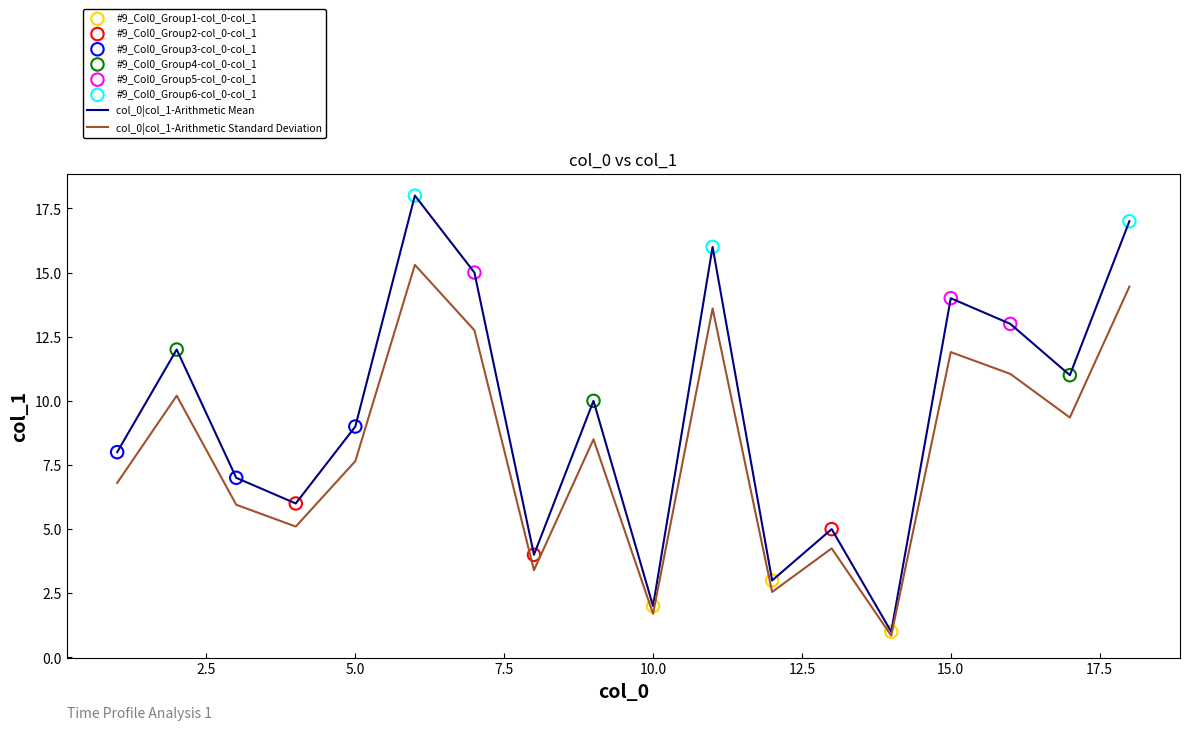

Which series has the largest total across all categories?

col_0|col_1-Arithmetic Mean